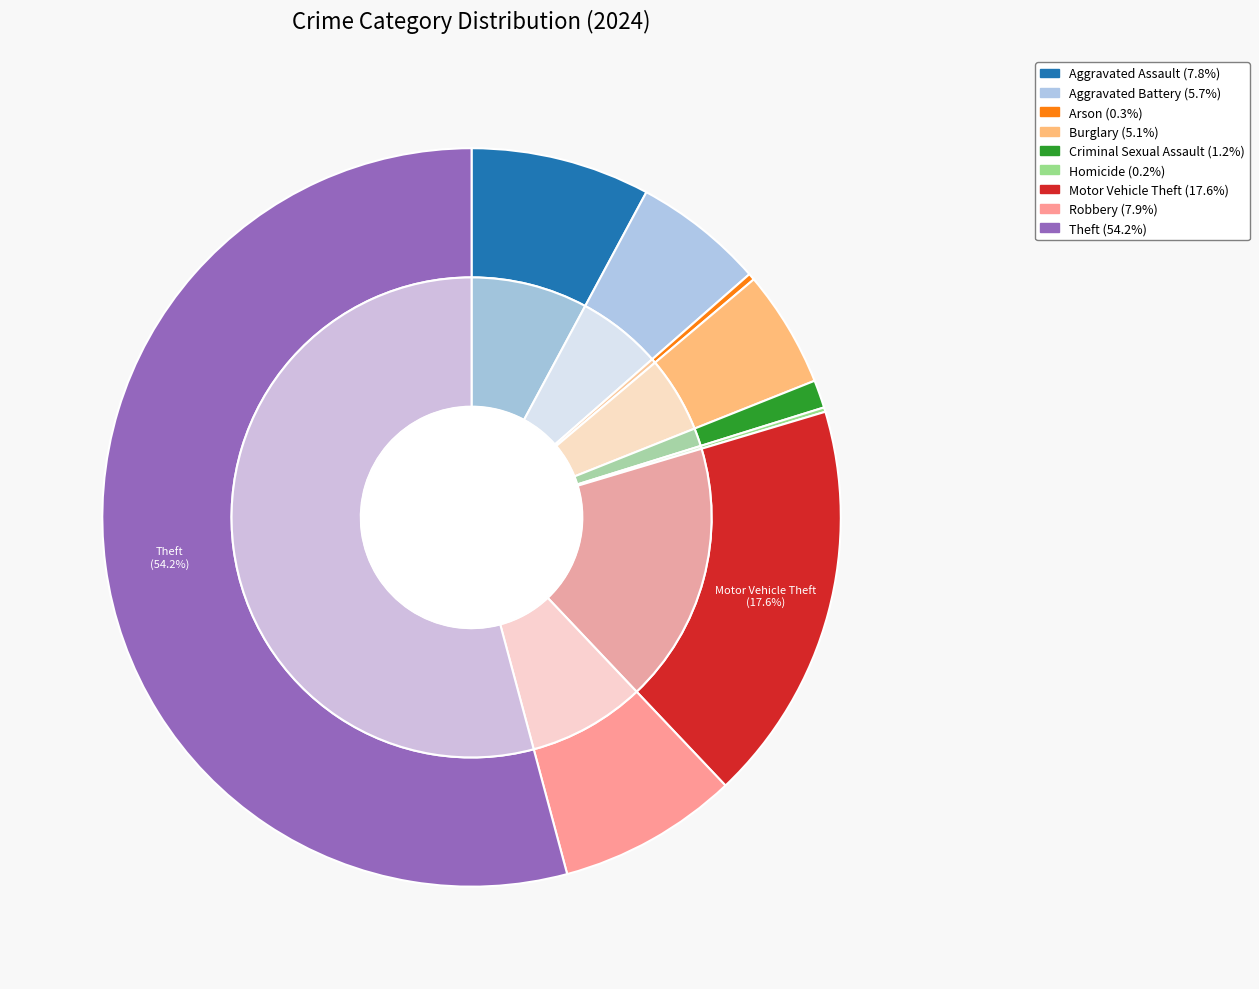

Does 8 represent more than half of the total?

Yes